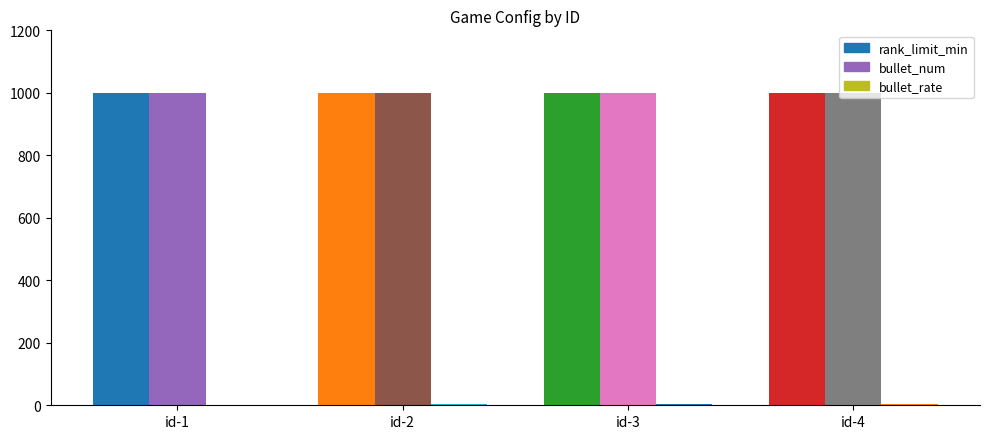

Count the number of categories in the chart.

4